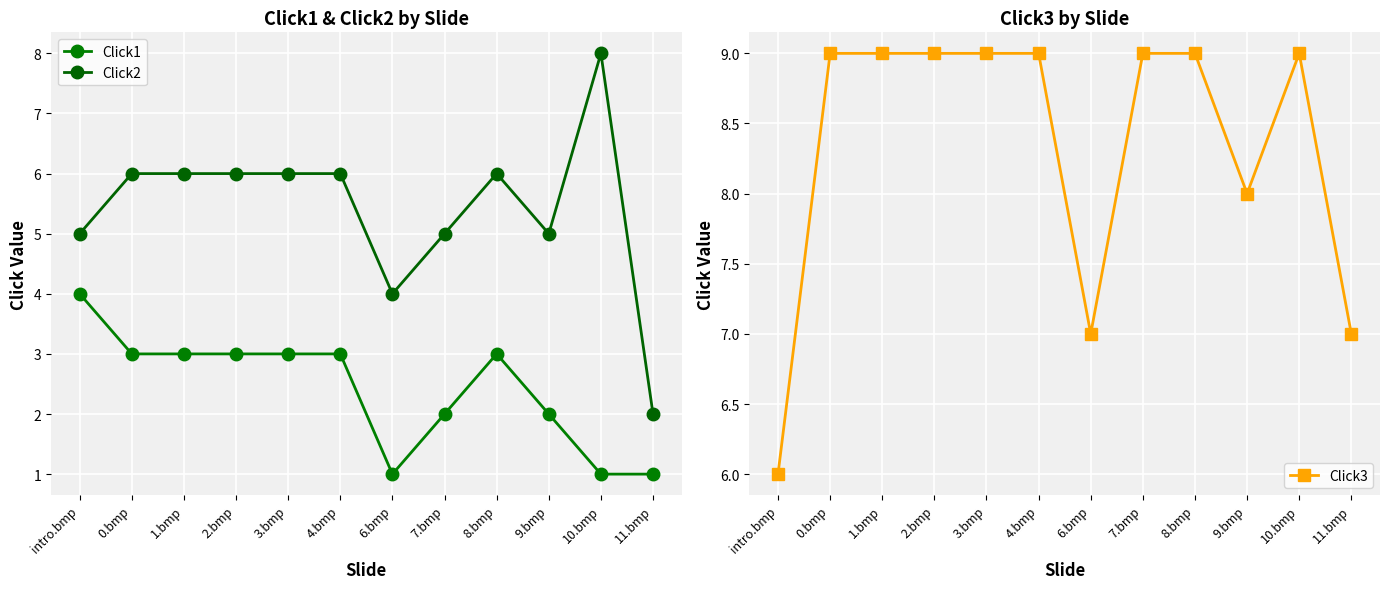

Is it true that Click3 equals 9 at 10.bmp?

True